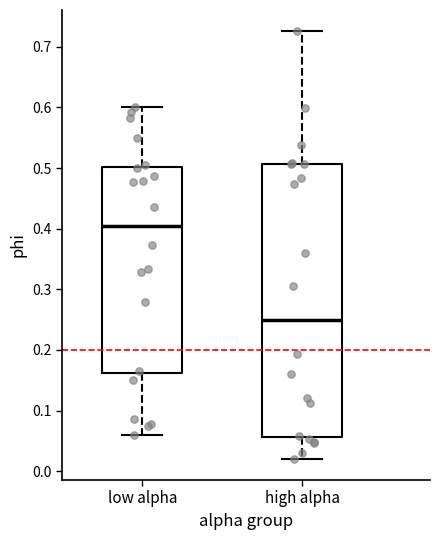

Reading left to right, read every box against the y-axis: the position of its median line, the range the box covers, and the ends of its whiskers. The values are not printed on the chart, so give them approximately, as read against the axis.

low alpha: median 0.40, box 0.16 to 0.50, whiskers 0.06 to 0.60
high alpha: median 0.25, box 0.06 to 0.51, whiskers 0.02 to 0.73